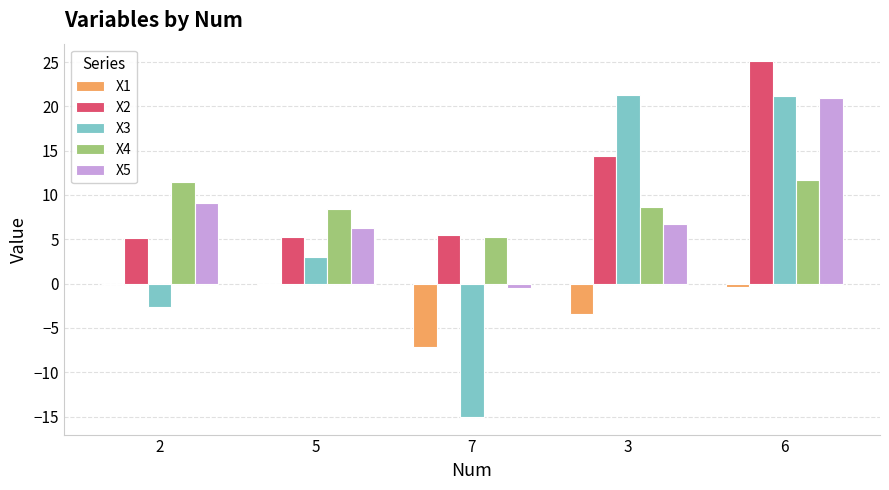

What is the maximum value shown in the chart?

25.1